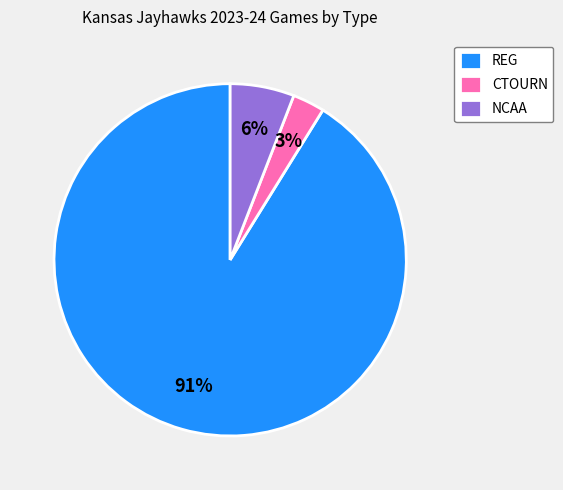

The NCAA slice represents 1% of the pie. True or false?

False